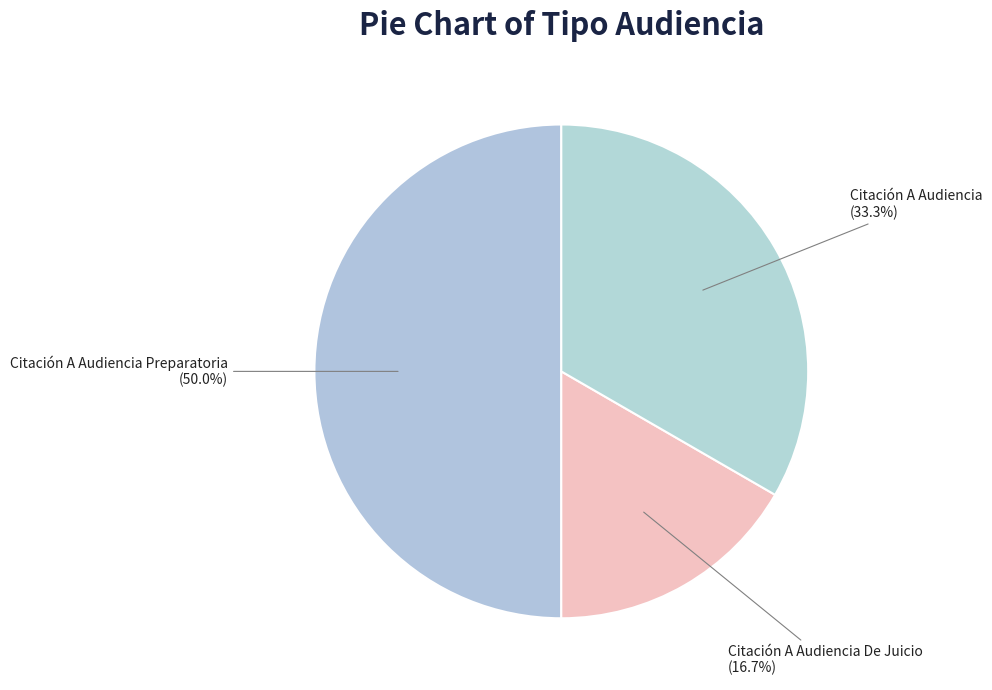

Which category has the biggest portion of the pie?

Citación A Audiencia Preparatoria